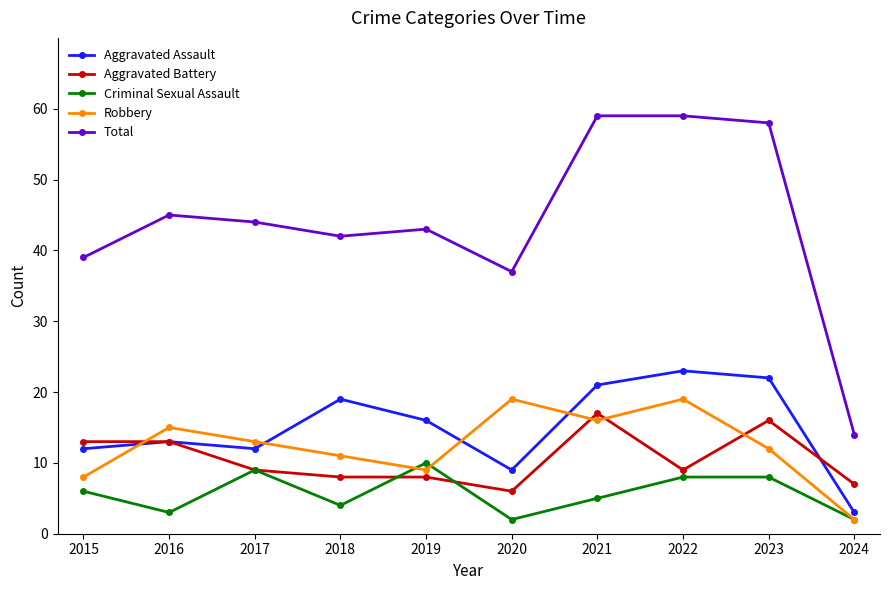

What is the value of the Total point at the 9th from the left?

58